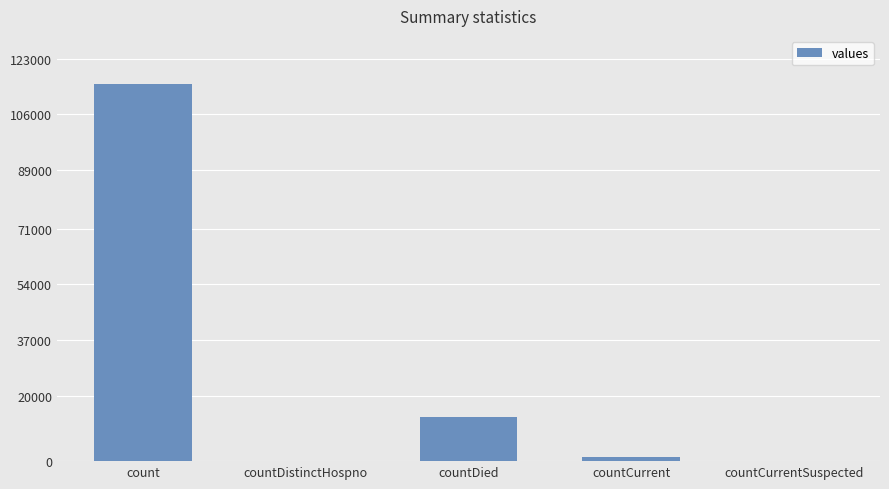

At which label is the value closest to 57689?

countDied